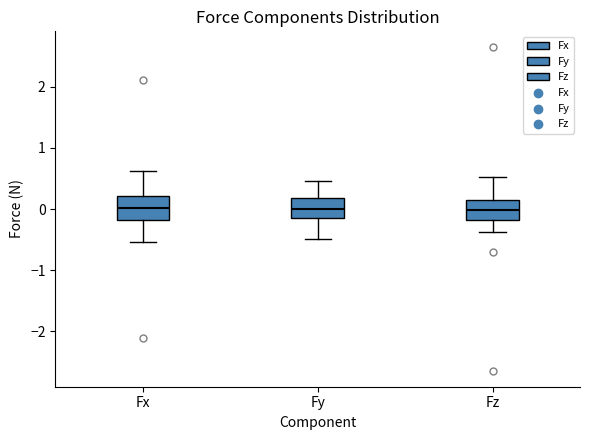

Where does the median line of the box for Fz sit on the y-axis? The values are not printed on the chart, so give them approximately, as read against the axis.

0.0